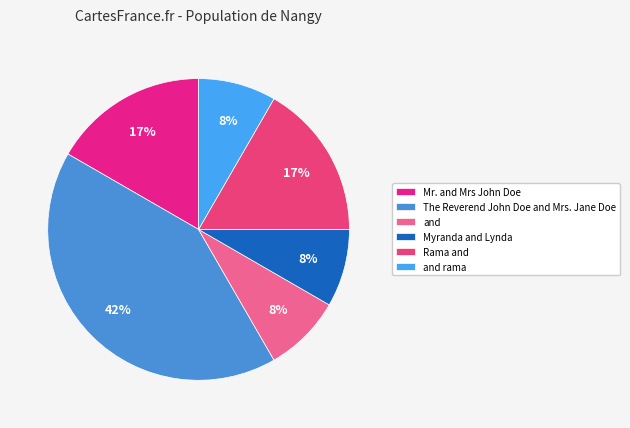

What percentage is the The Reverend John Doe and Mrs. Jane Doe slice, to the nearest percent?

42%